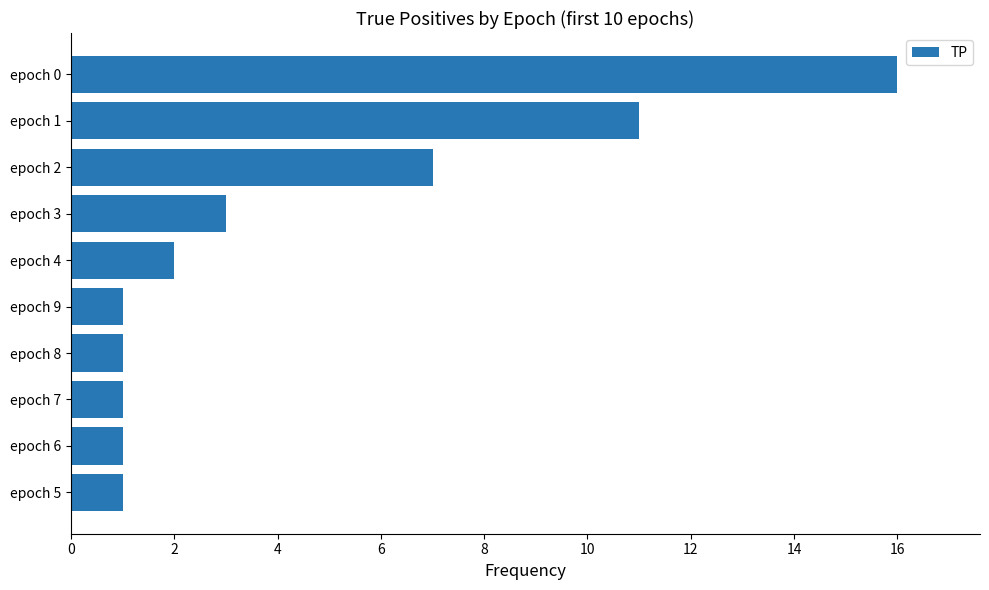

The value at epoch 6 is 1. True or false?

True